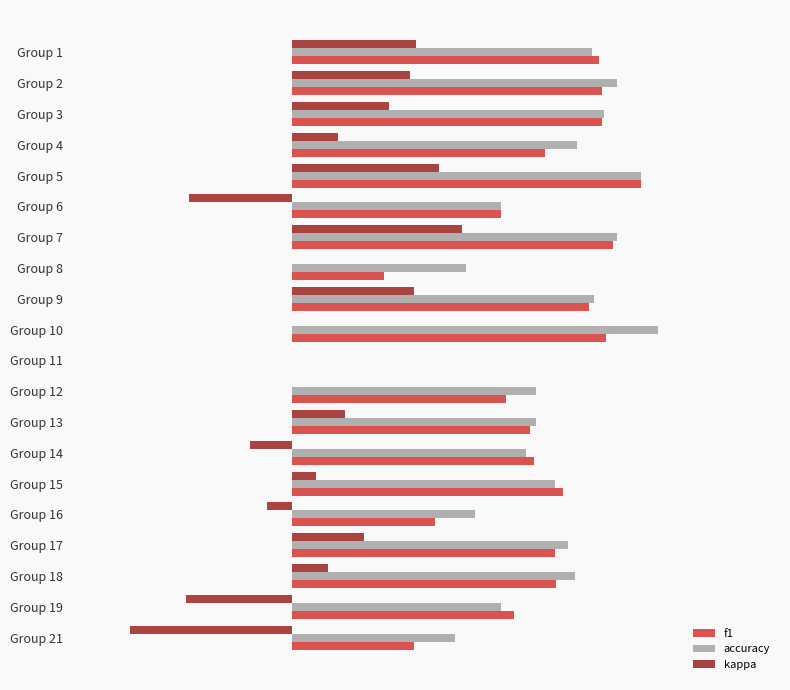

What are all the series names shown in the legend?

f1, accuracy, kappa